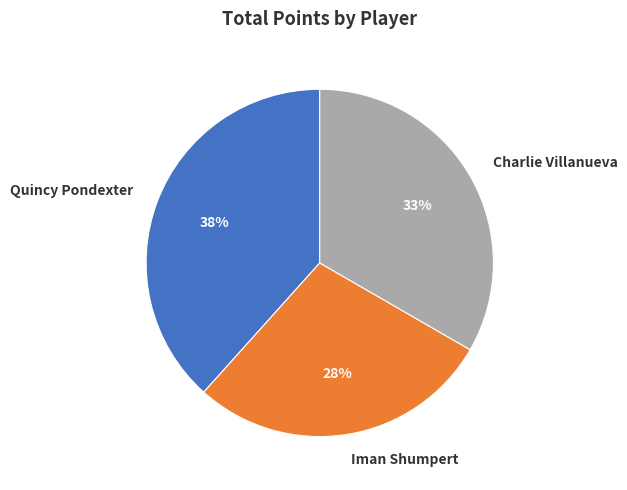

What percentage is the Iman Shumpert slice, to the nearest percent?

28%